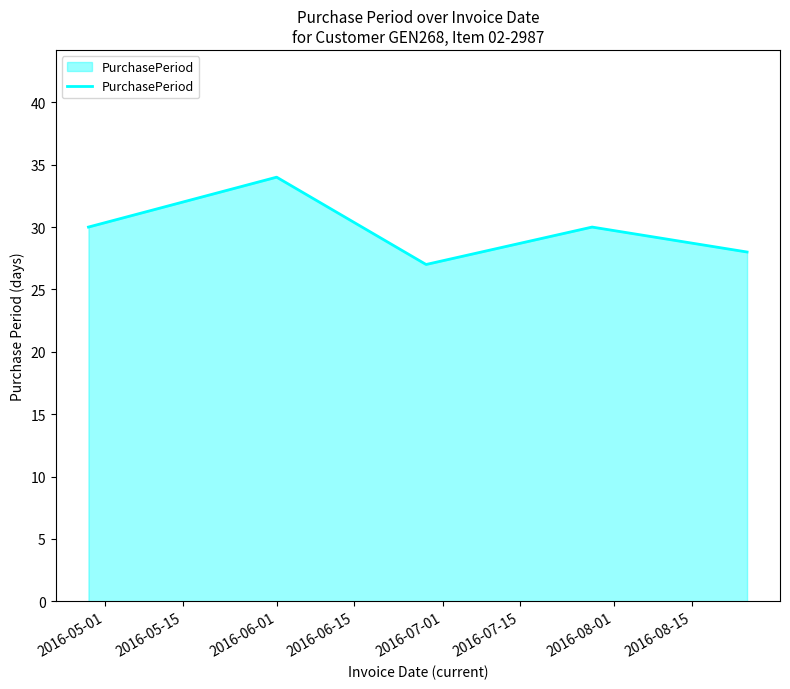

What is the smallest value displayed?

27